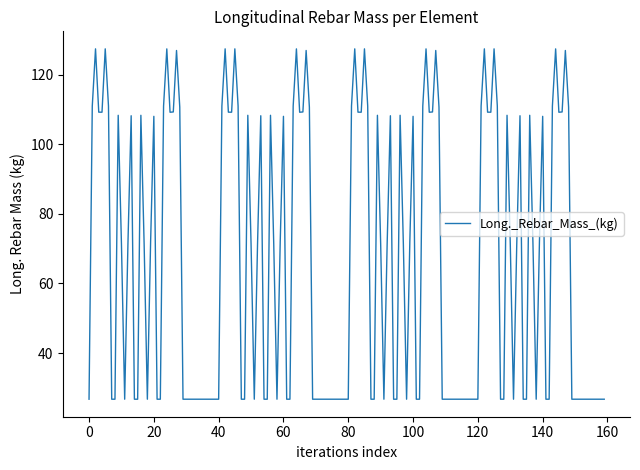

How many lines are shown in the chart?

1